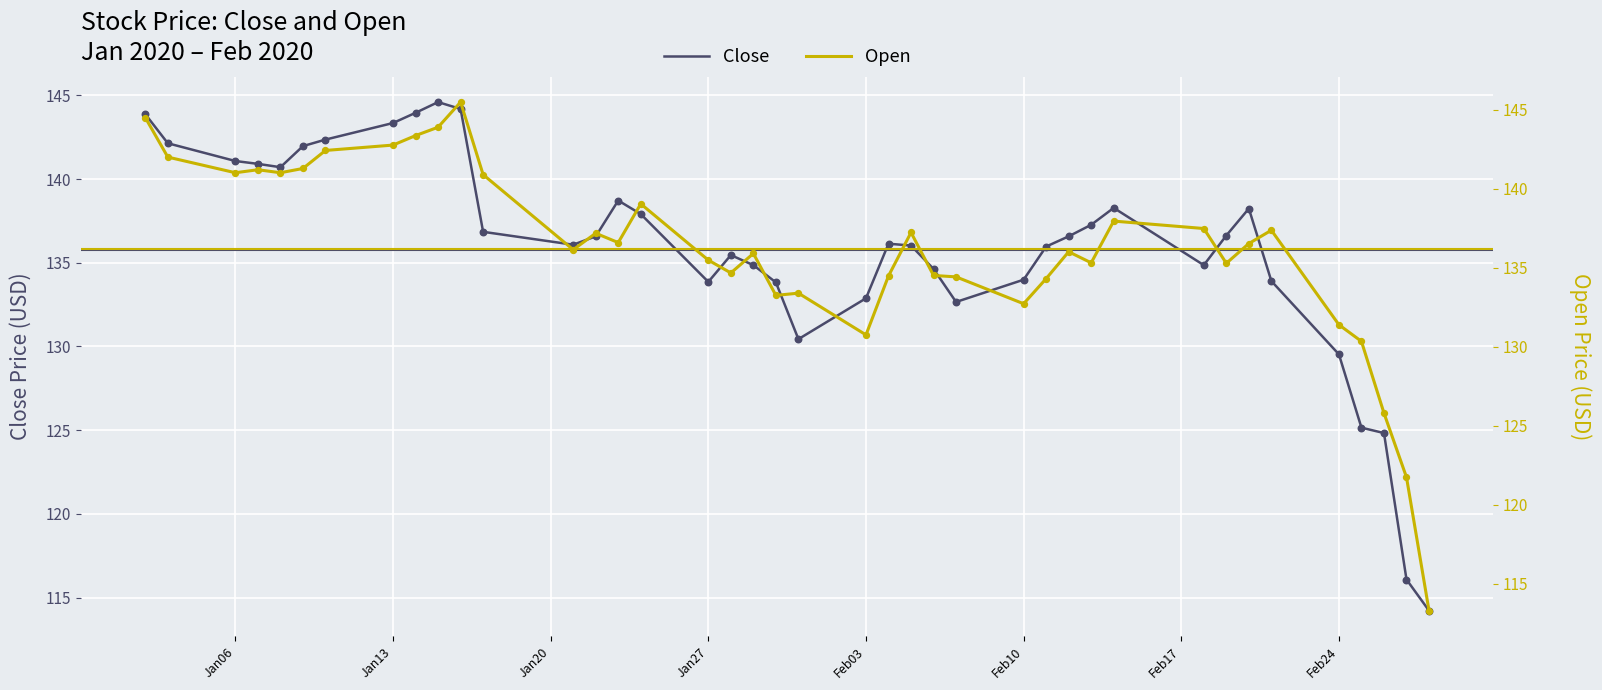

What is the highest value of the Close series?

144.6